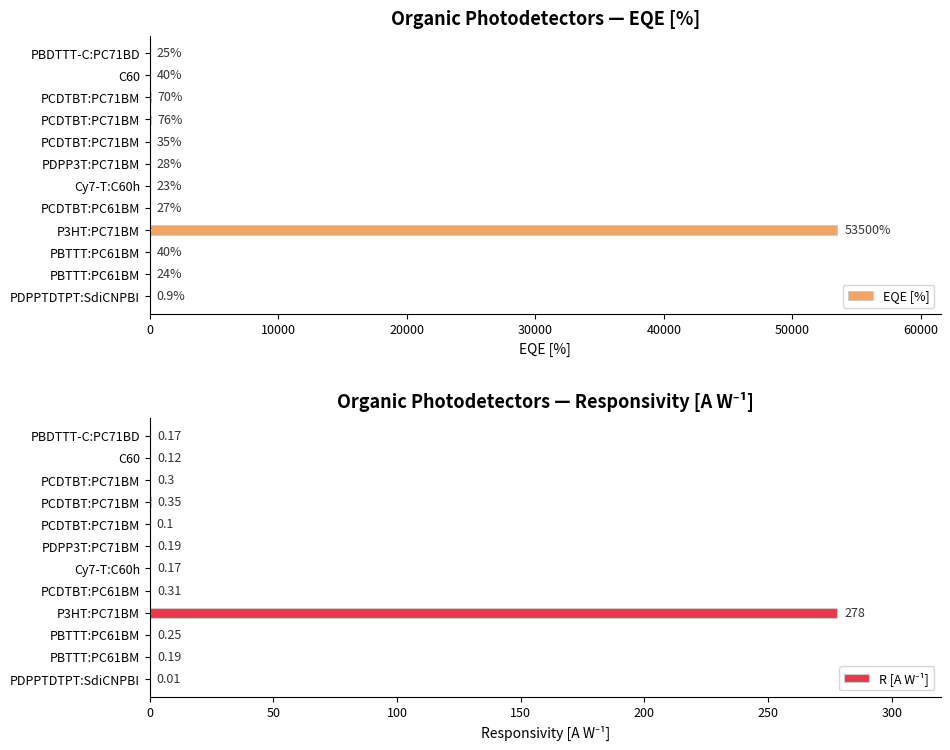

What is the spread (max minus min) of values at PCDTBT:PC71BM?

69.7